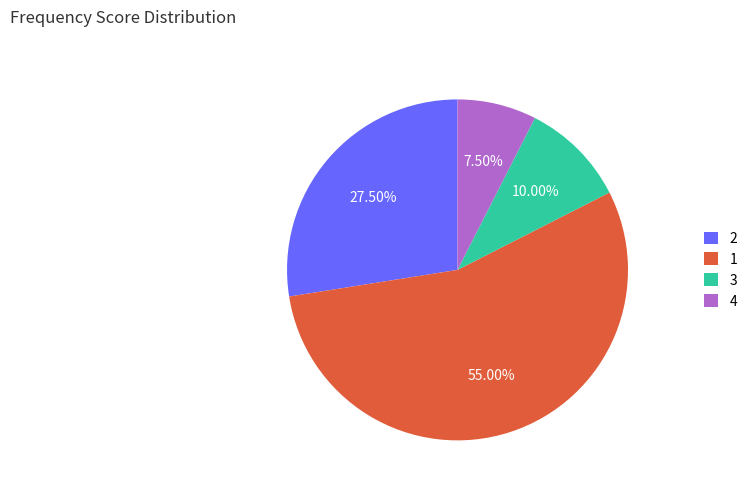

What is the ratio of the value at 3 to the value at 2?

0.4